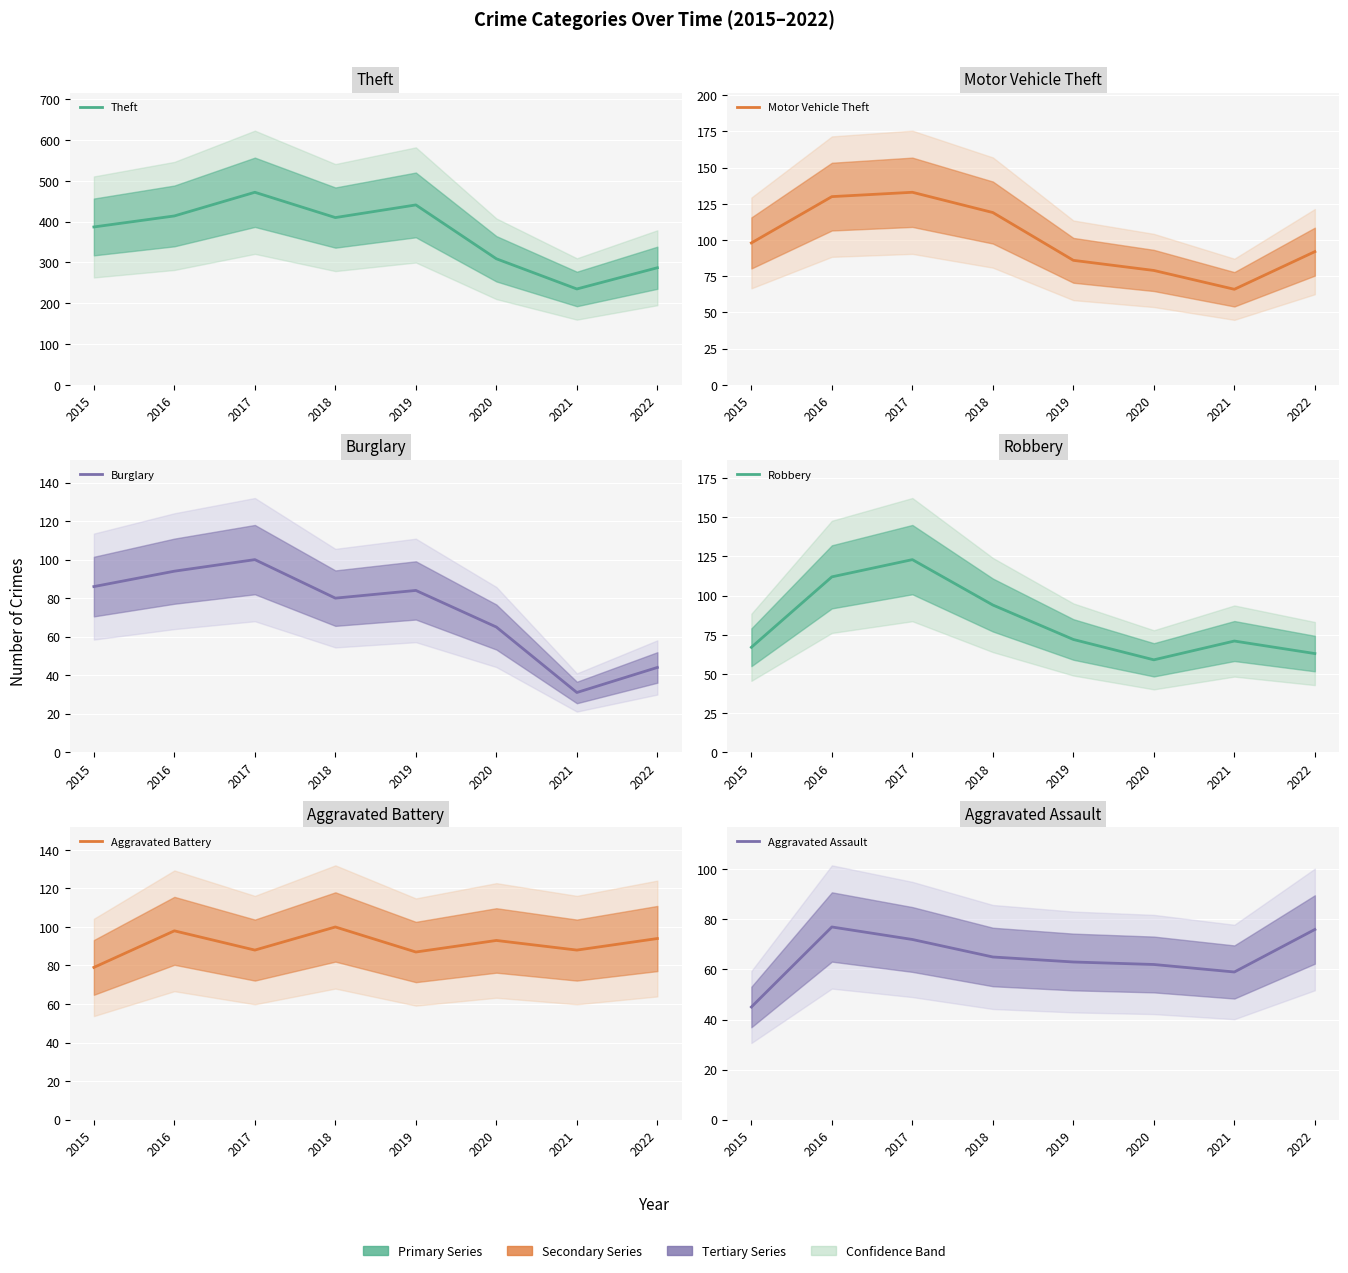

At which category does the chart reach its peak across all series?

2017